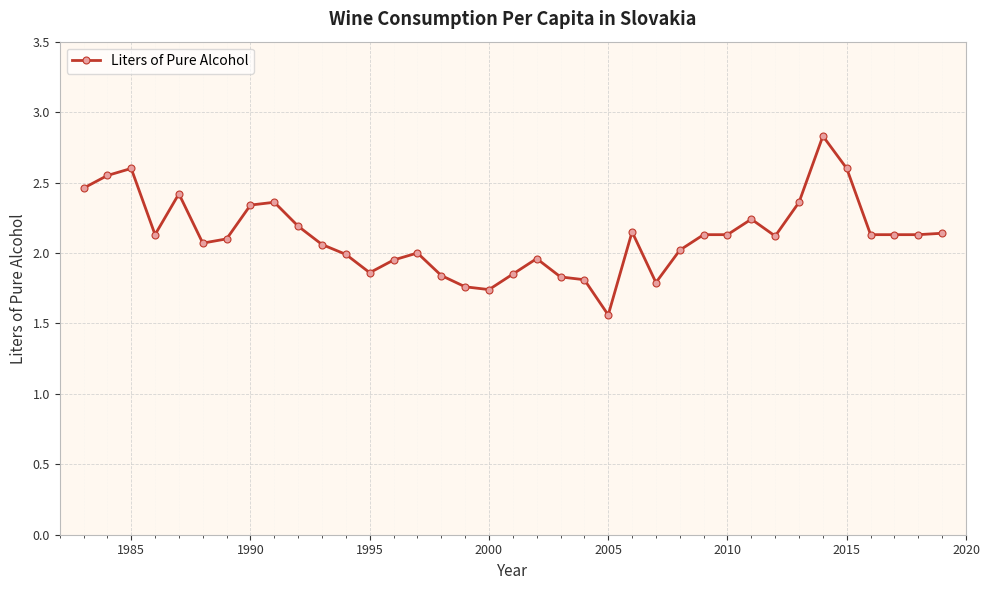

What is the sum of all values?

78.3